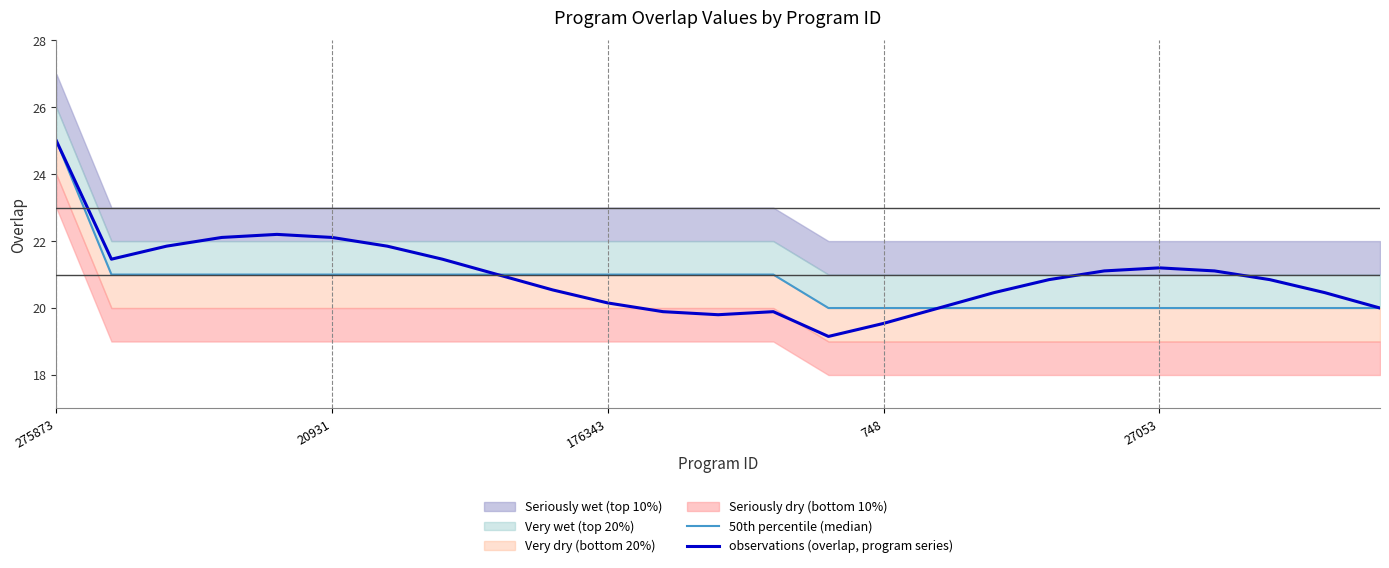

True or false: 50th percentile (median) and observations (overlap, program series) intersect in this chart.

False